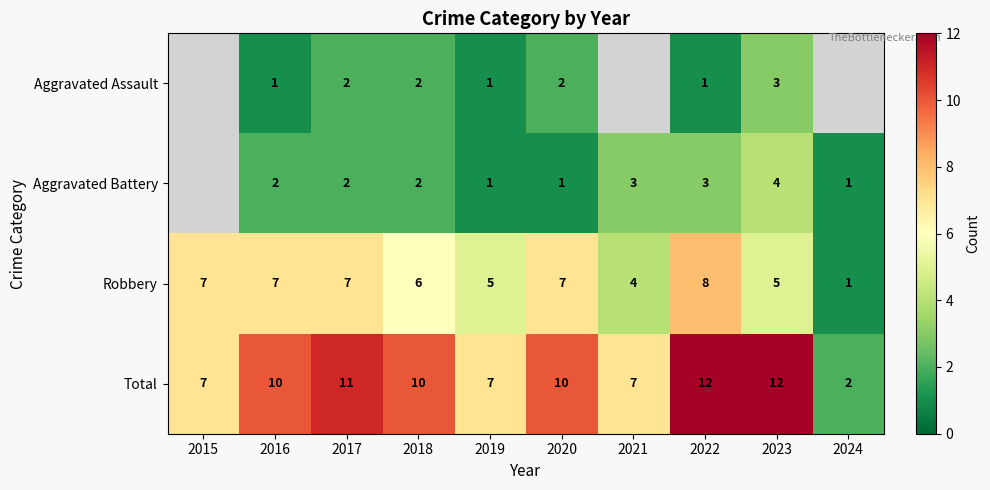

True or false: Robbery has a value of 2 at 2024.

False